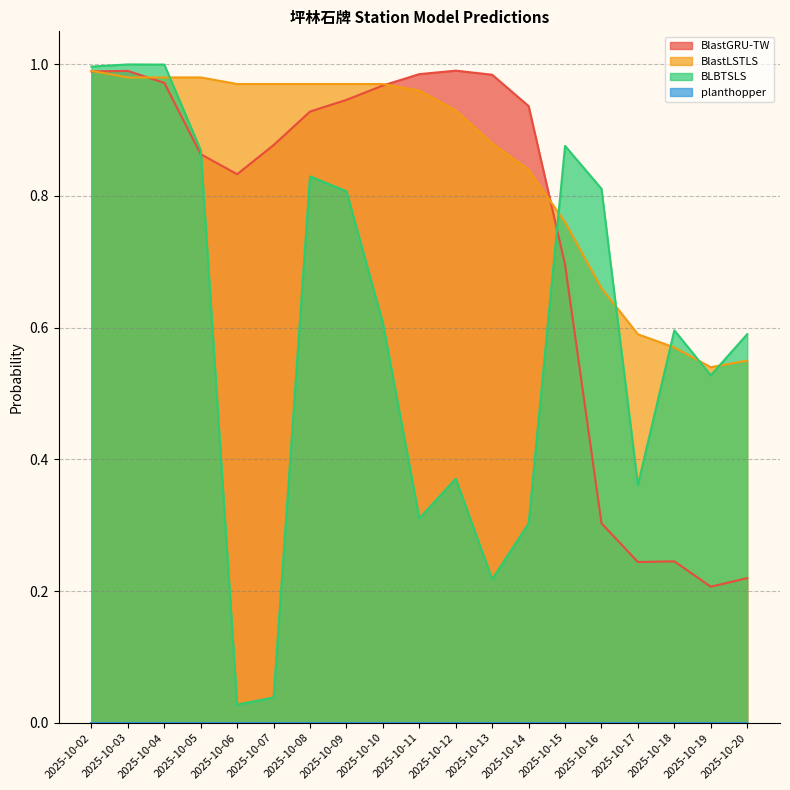

Reading left to right, list all the values displayed in this chart.

BlastGRU-TW: 1.0	1.0	1.0	0.9	0.8	0.9	0.9	0.9	1.0	1.0	1.0	1.0	0.9	0.7	0.3	0.2	0.2	0.2	0.2
BlastLSTLS: 1.0	1.0	1.0	1.0	1.0	1.0	1.0	1.0	1.0	1.0	0.9	0.9	0.8	0.8	0.7	0.6	0.6	0.5	0.6
BLBTSLS: 1.0	1.0	1.0	0.9	0.0	0.0	0.8	0.8	0.6	0.3	0.4	0.2	0.3	0.9	0.8	0.4	0.6	0.5	0.6